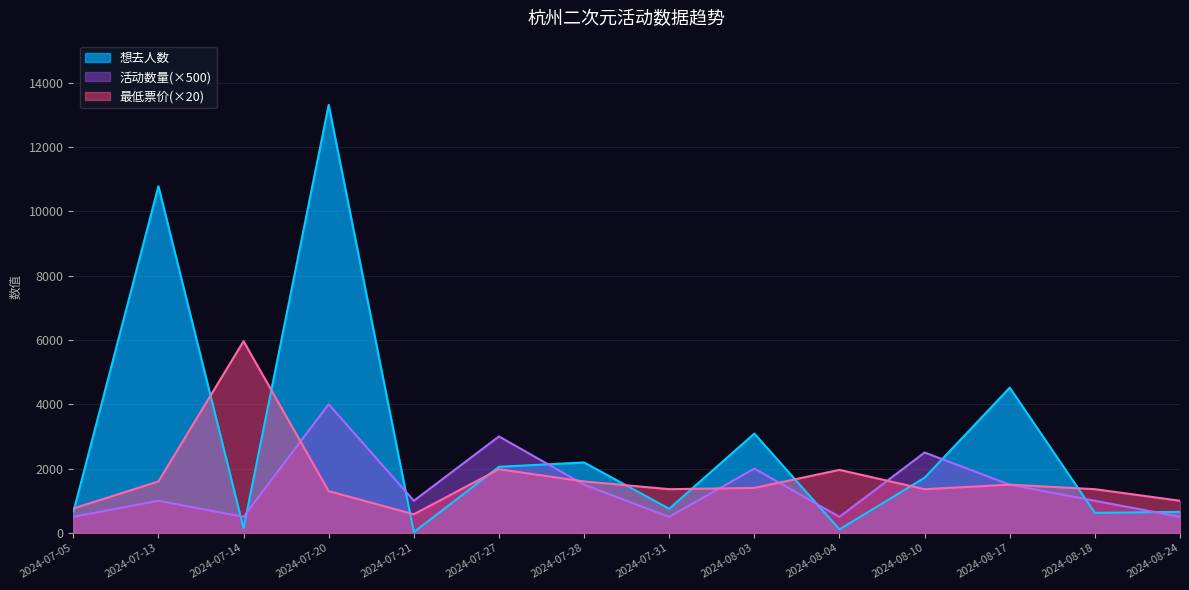

The value of 最低票价 at 2024-07-28 is 2352. True or false?

False